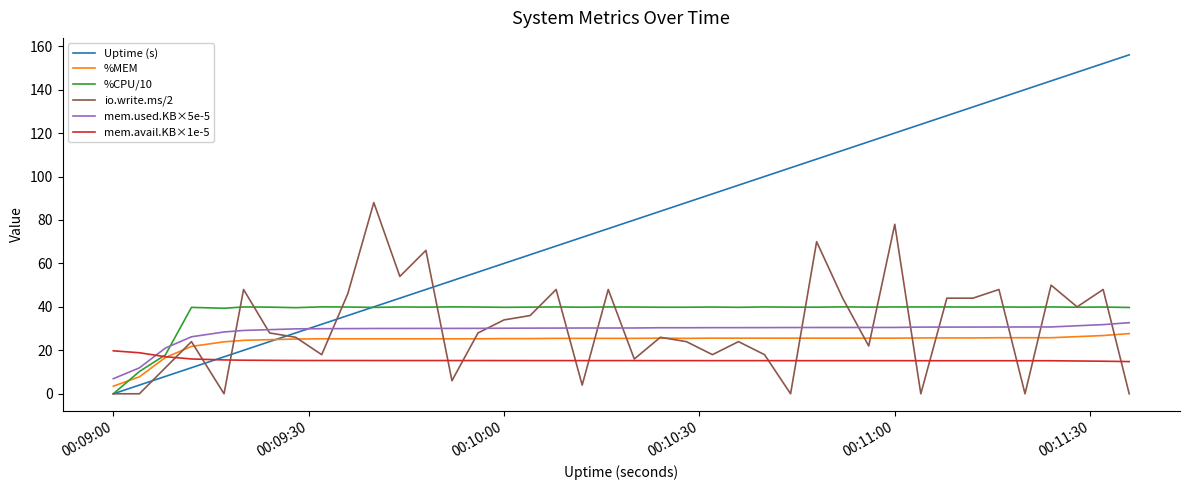

What is the maximum value shown in the chart?

156.0